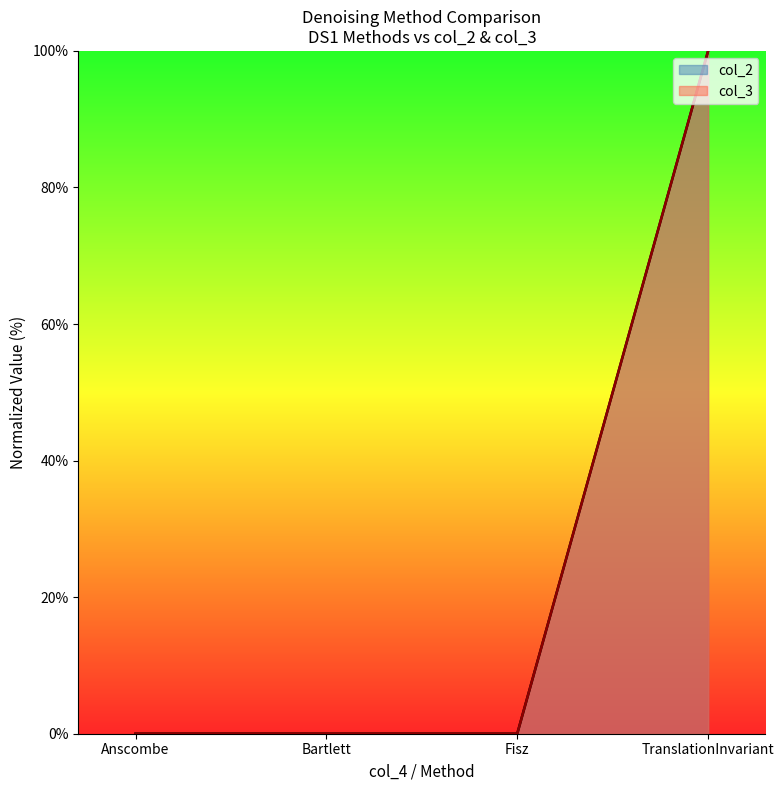

What is the maximum value for col_3?

100.0